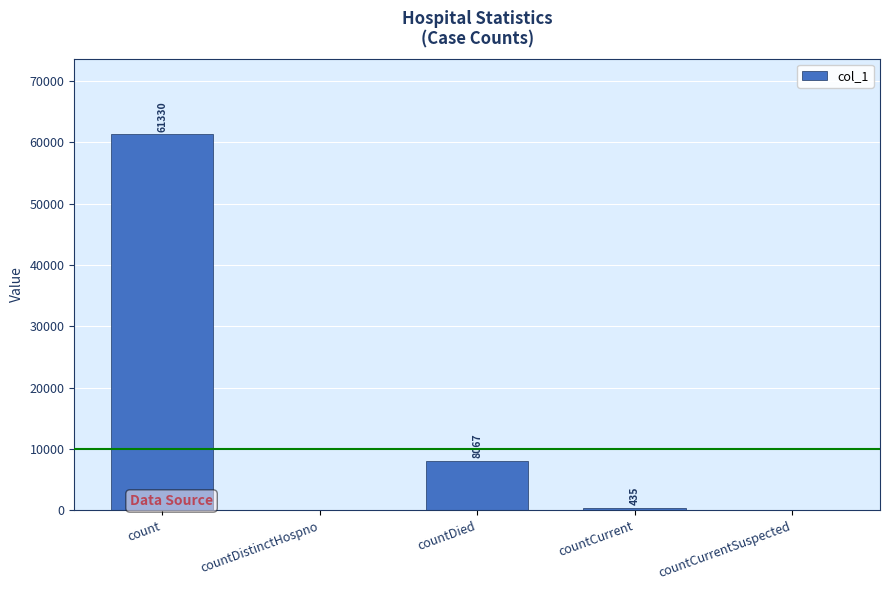

What is the sum of all values?

69832